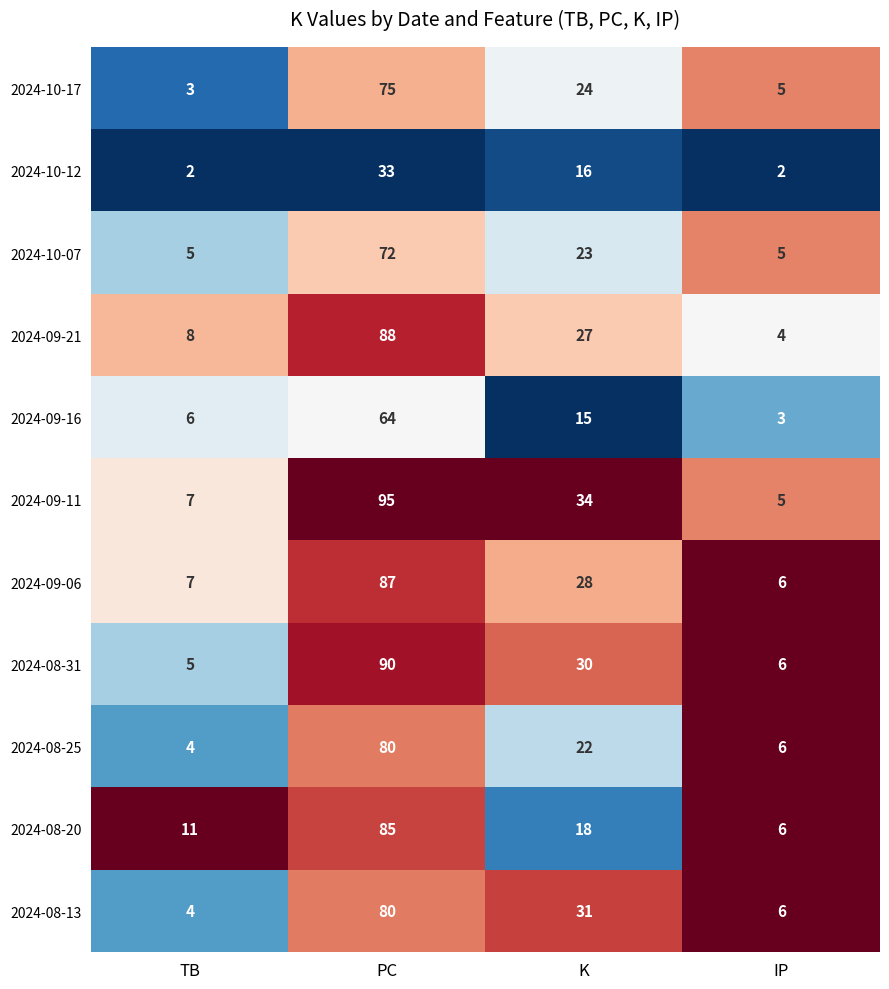

What is the total value across all series at K?

268